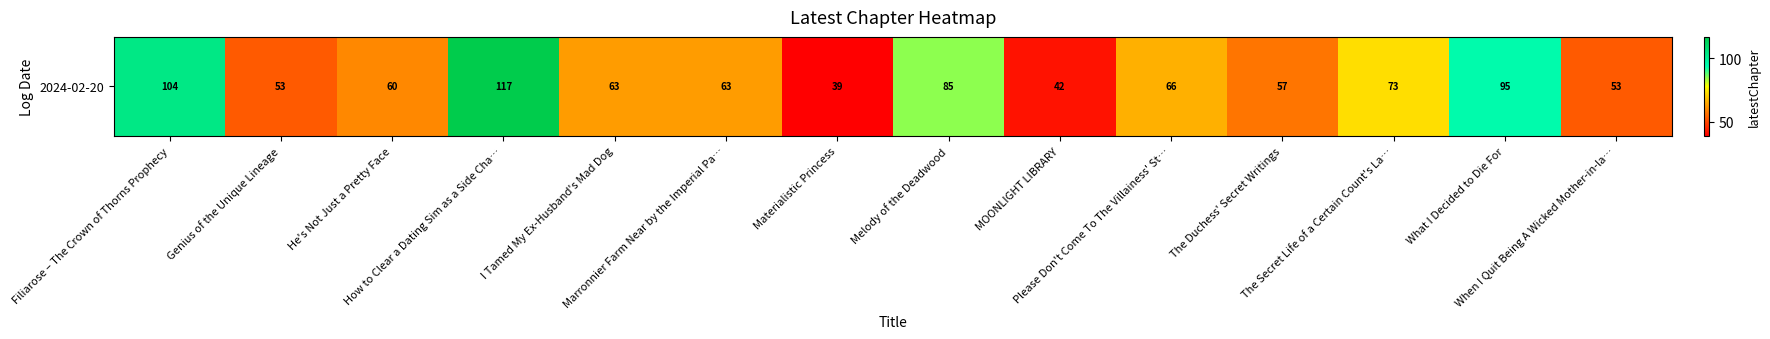

Count the number of data series in this chart.

1